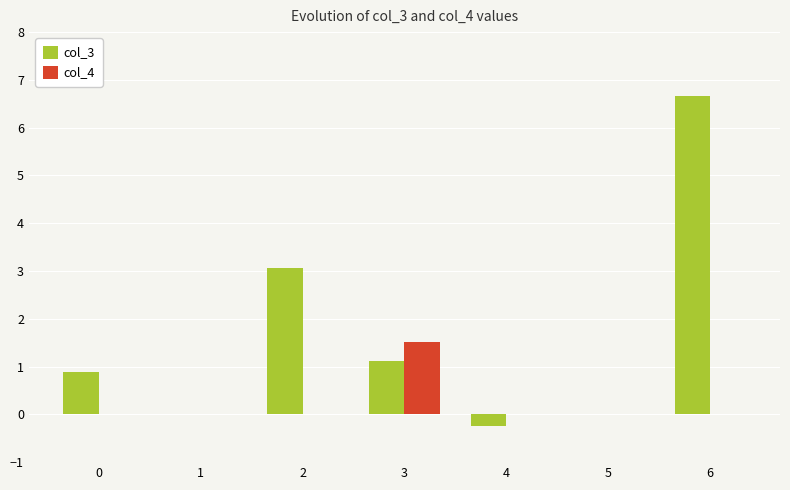

How many distinct data groups are displayed?

2